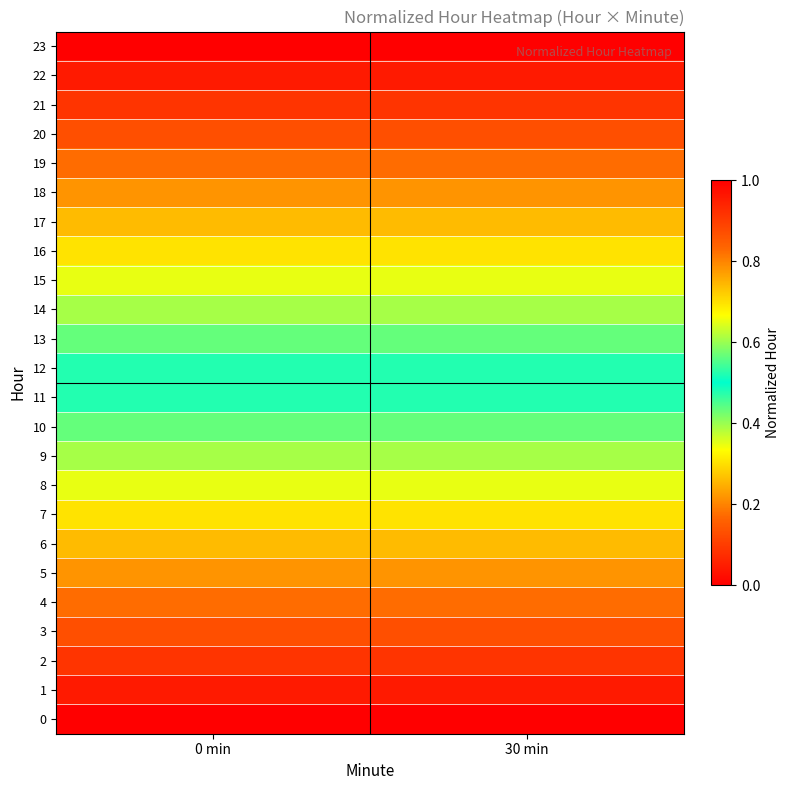

At which category does the chart reach its minimum across all series?

0 min